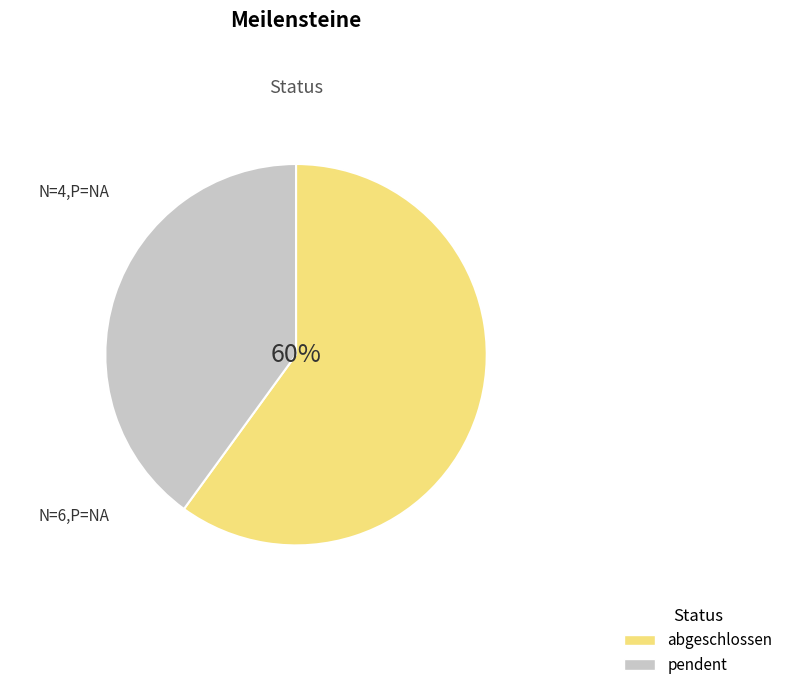

Rank the categories by value from lowest to highest.

pendent, abgeschlossen